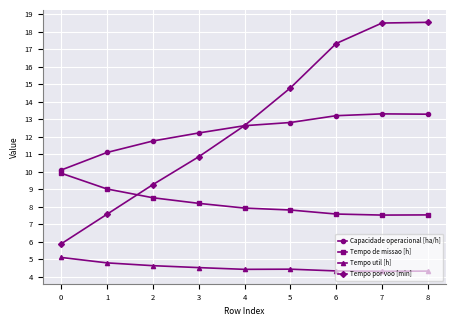

How many lines are shown in the chart?

4